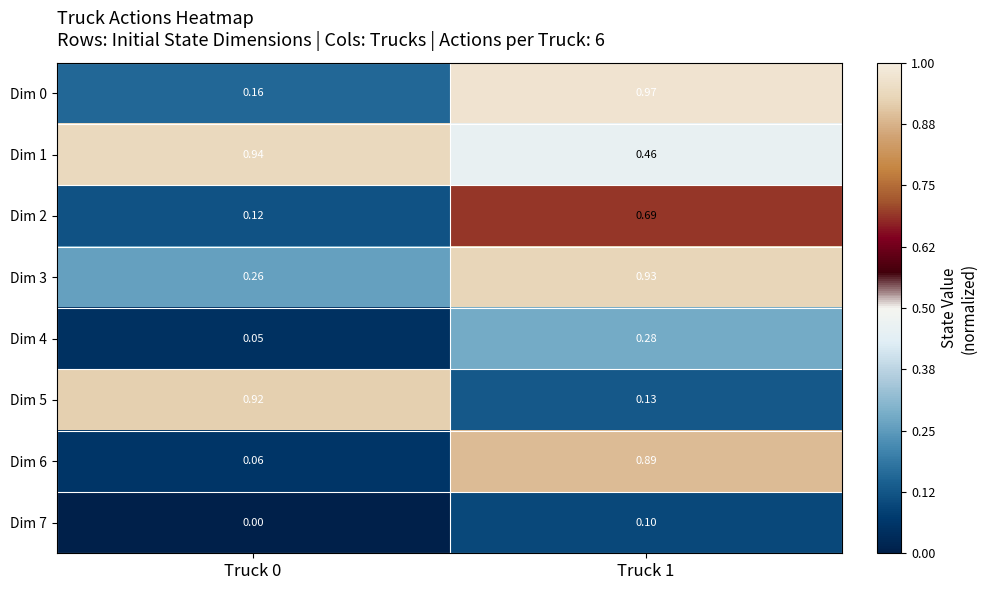

Is the value of Dim 3 at Truck 1 greater than the value of Dim 0 at Truck 1?

No